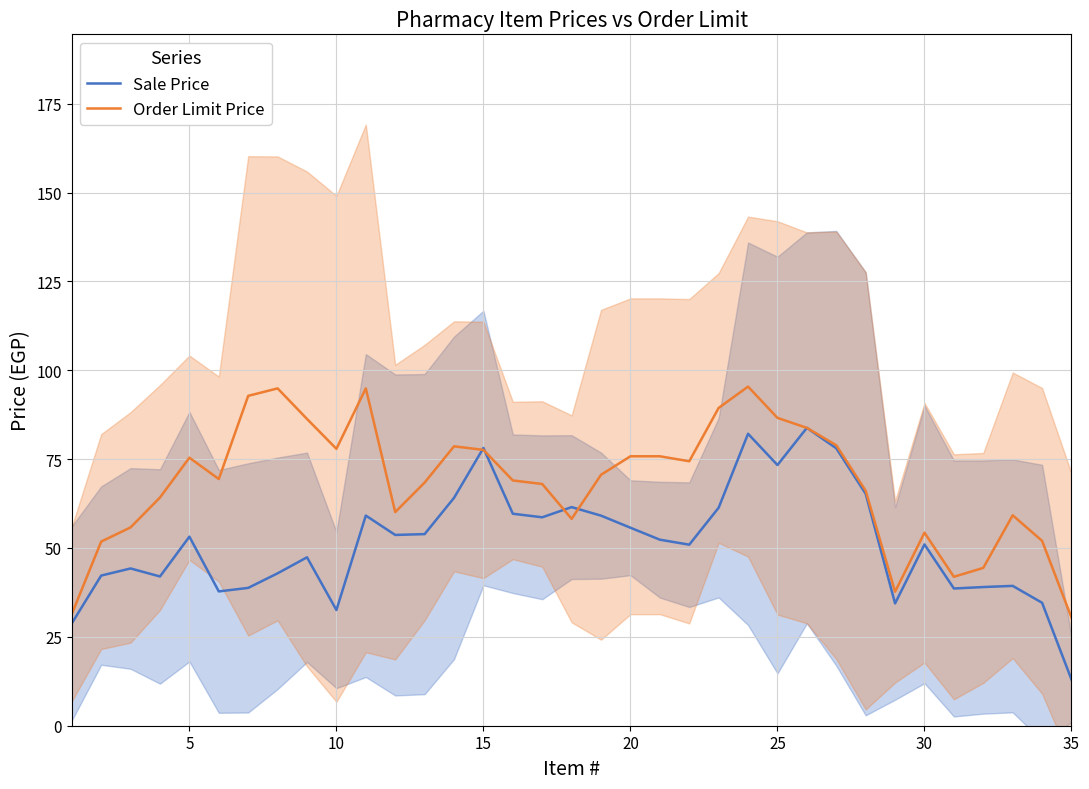

What is the minimum value for Sale Price?

13.0